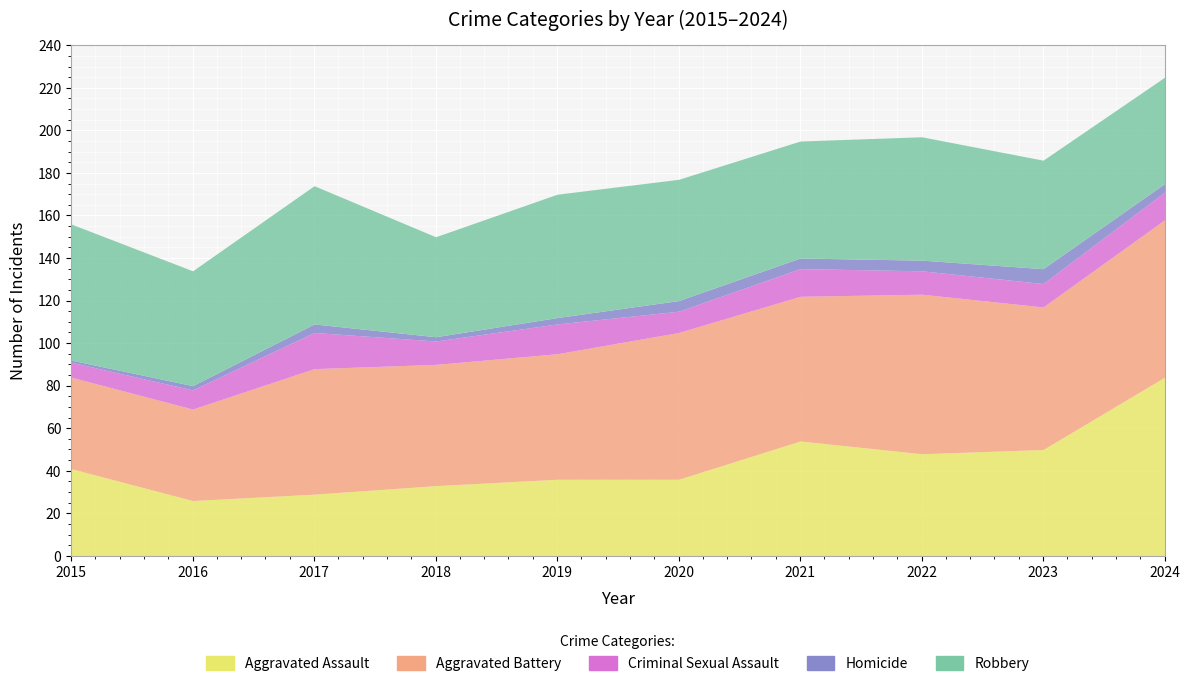

How many data points in Criminal Sexual Assault are above 11?

4